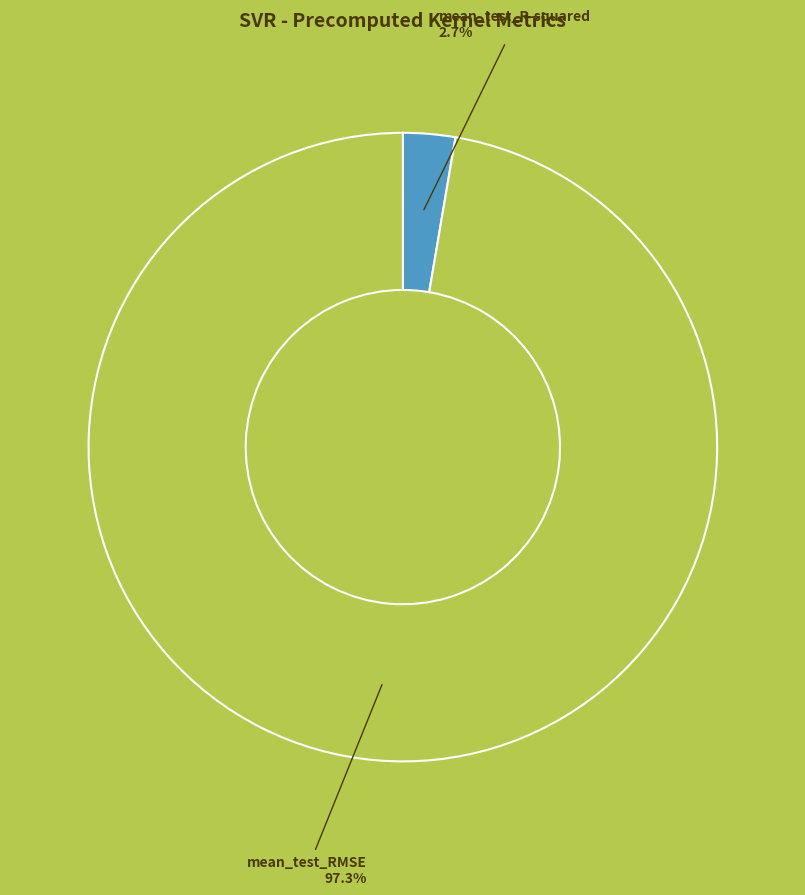

How many segments does this pie chart have?

2